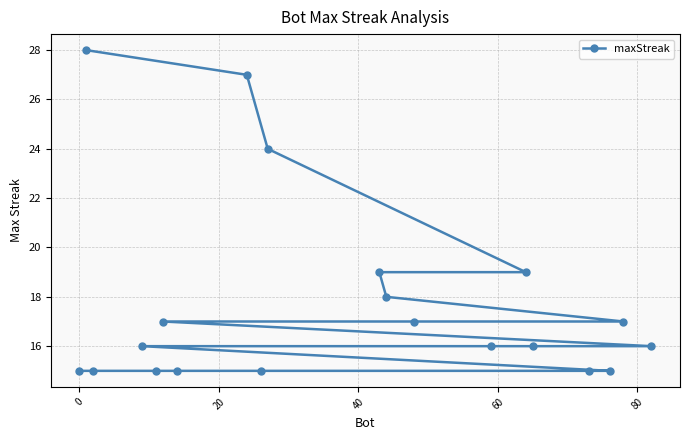

Reading left to right, extract all data points from this chart.

15	28	15	16	15	17	15	27	15	24	19	18	17	16	19	16	15	15	17	16